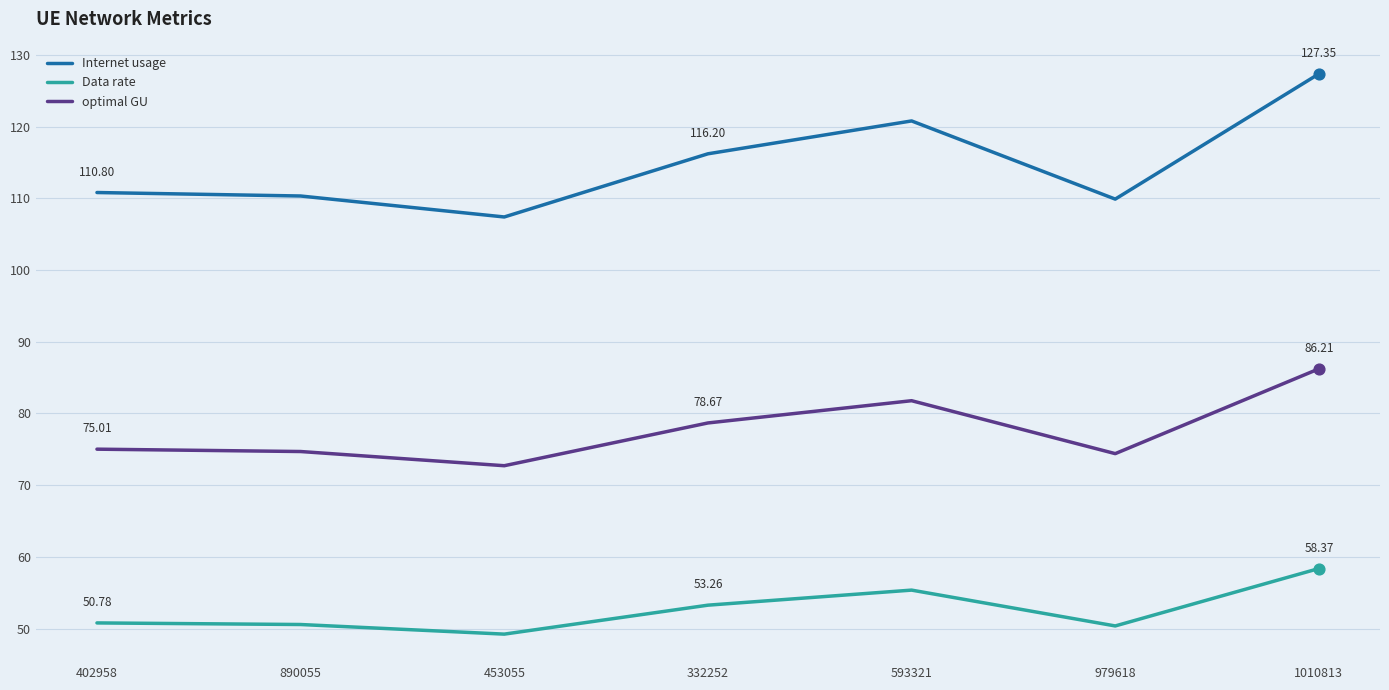

What is the total value across all series at 402958?

236.6